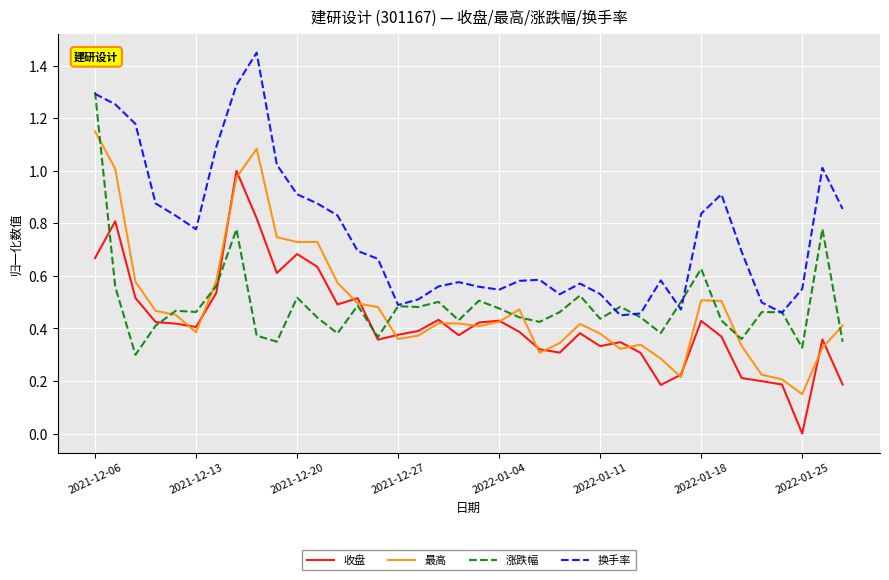

Which series has the largest total across all categories?

换手率